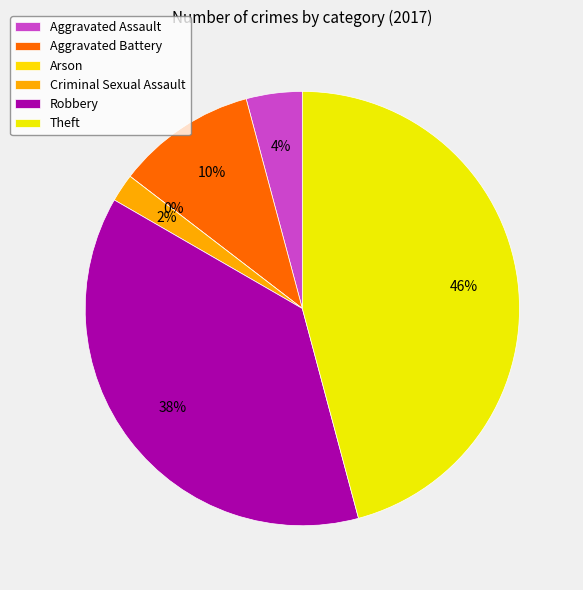

The Aggravated Battery slice represents 16% of the pie. True or false?

False